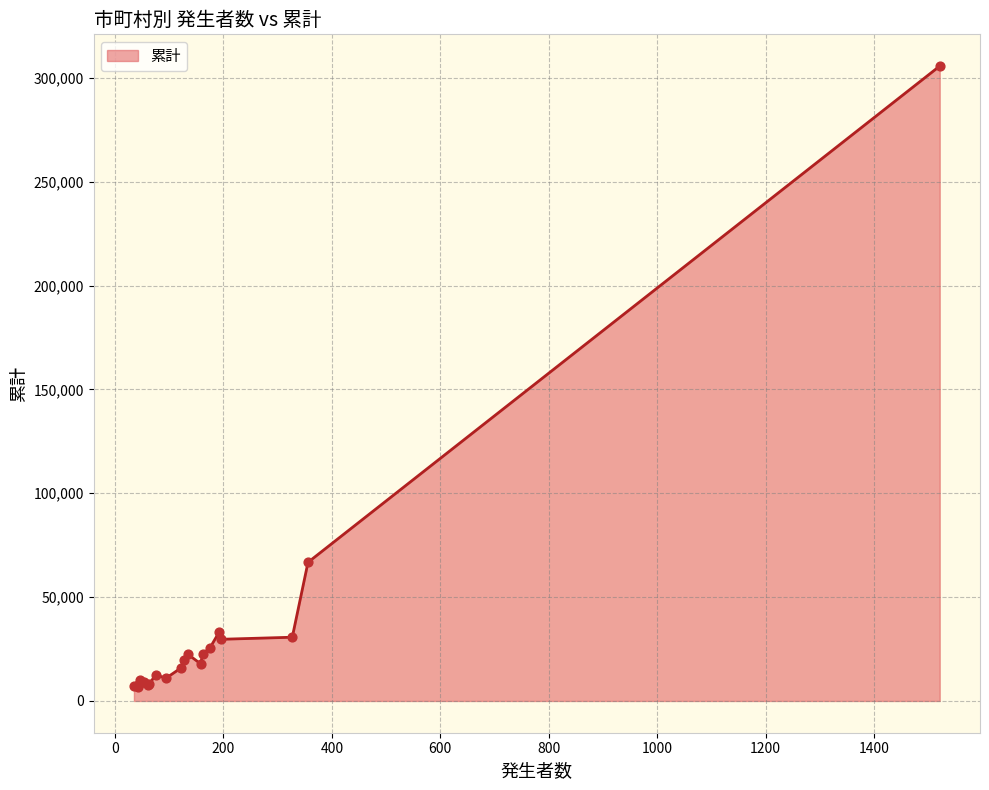

What is the minimum value shown in the chart?

6940